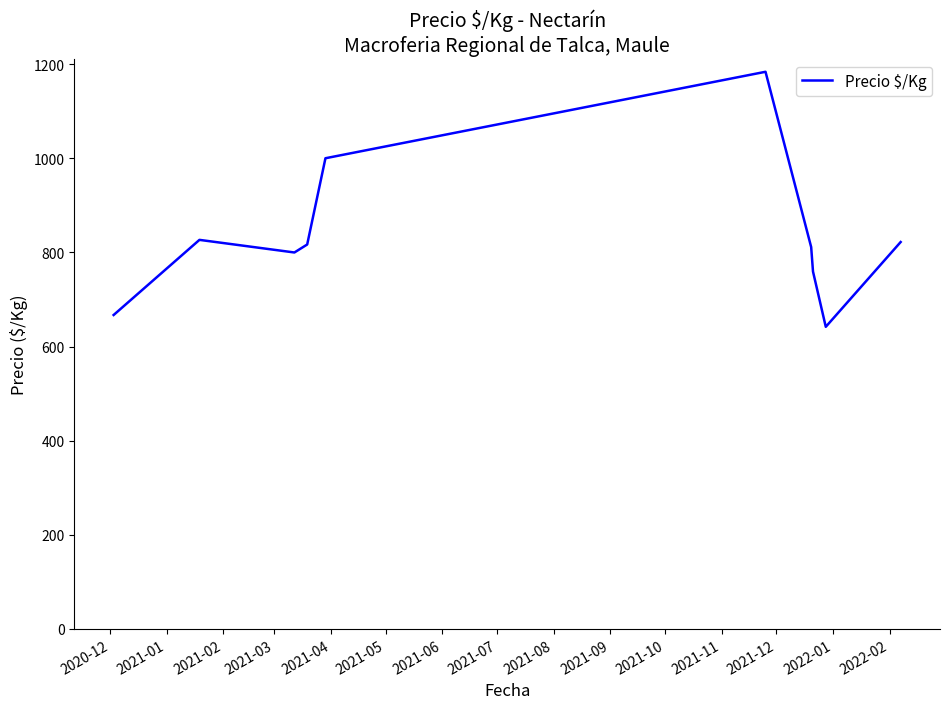

What is the smallest value displayed?

641.9